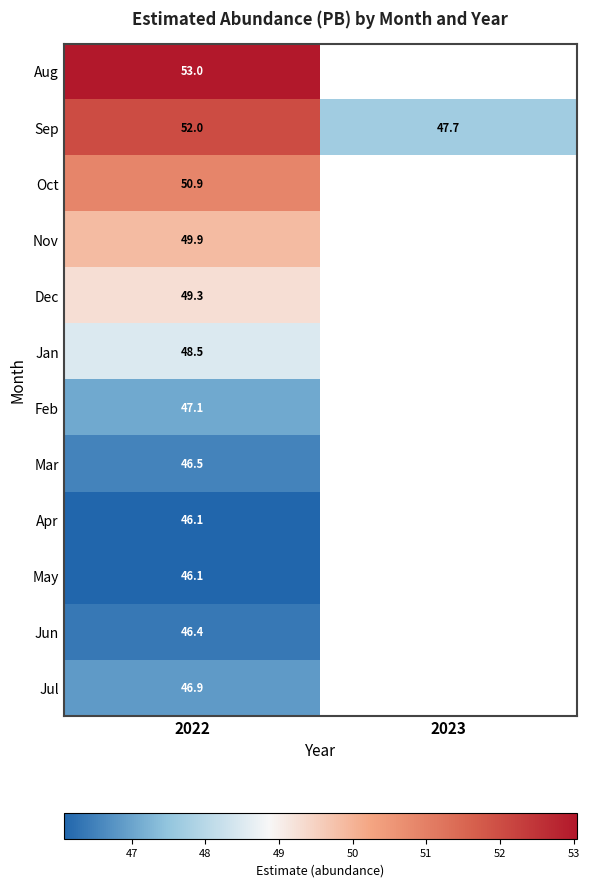

At how many categories does at least one series exceed 46?

2